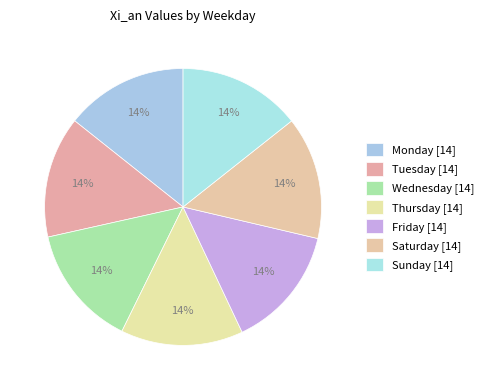

What percentage is the Monday slice, to the nearest percent?

14%